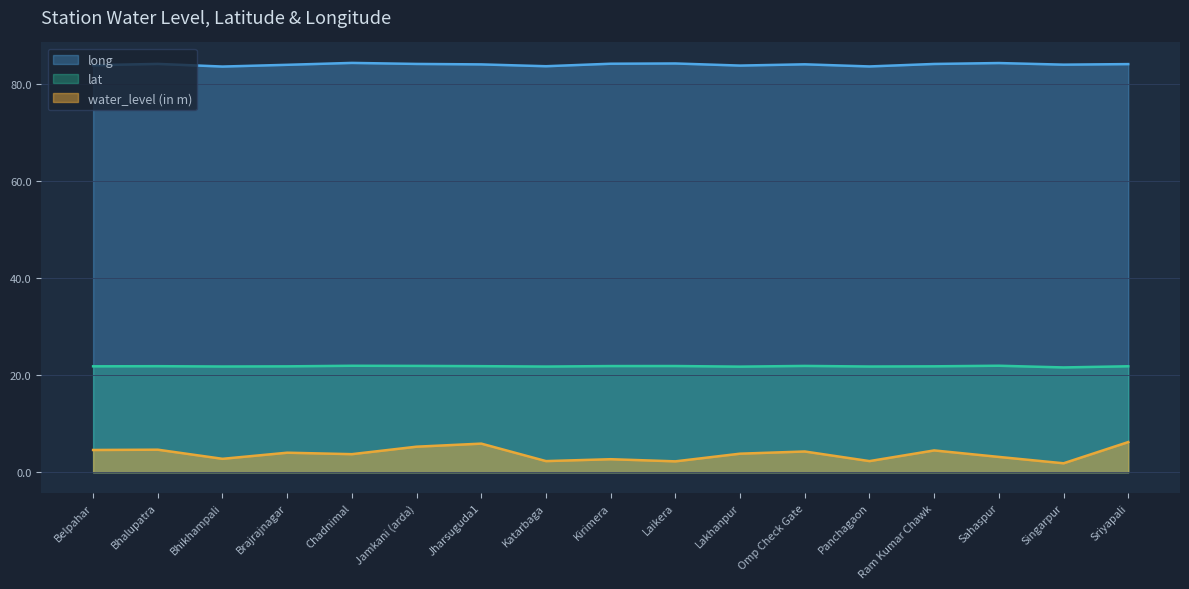

What is the total value across all series at Singarpur?

107.4